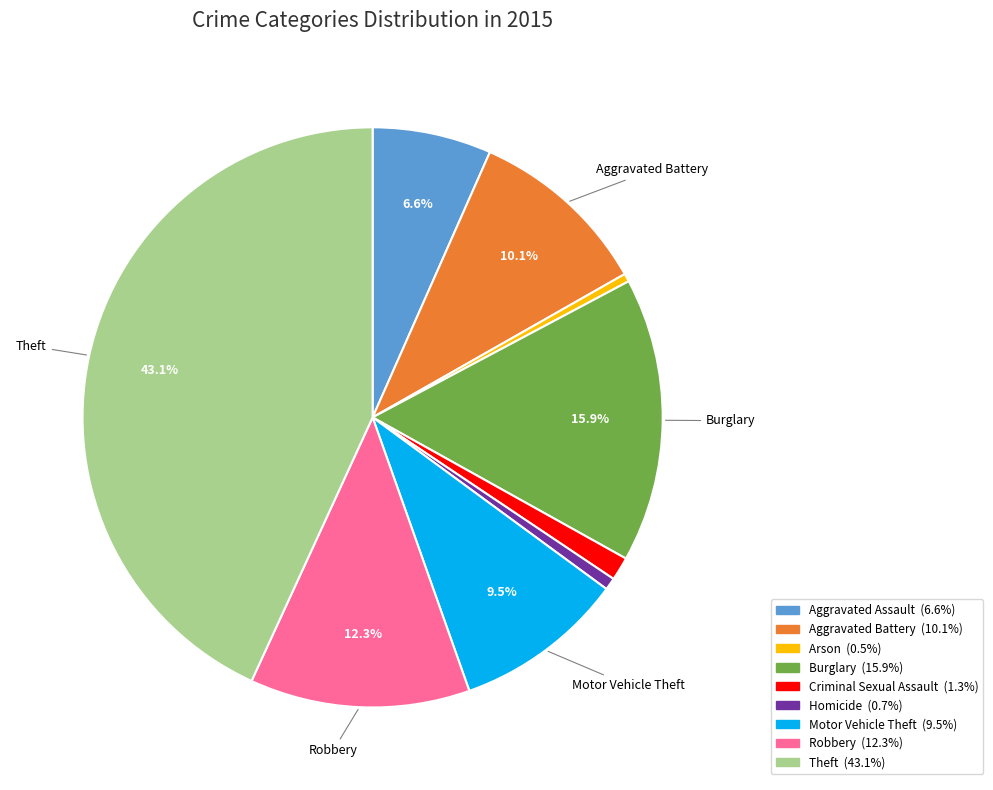

How many slices are in this pie chart?

9